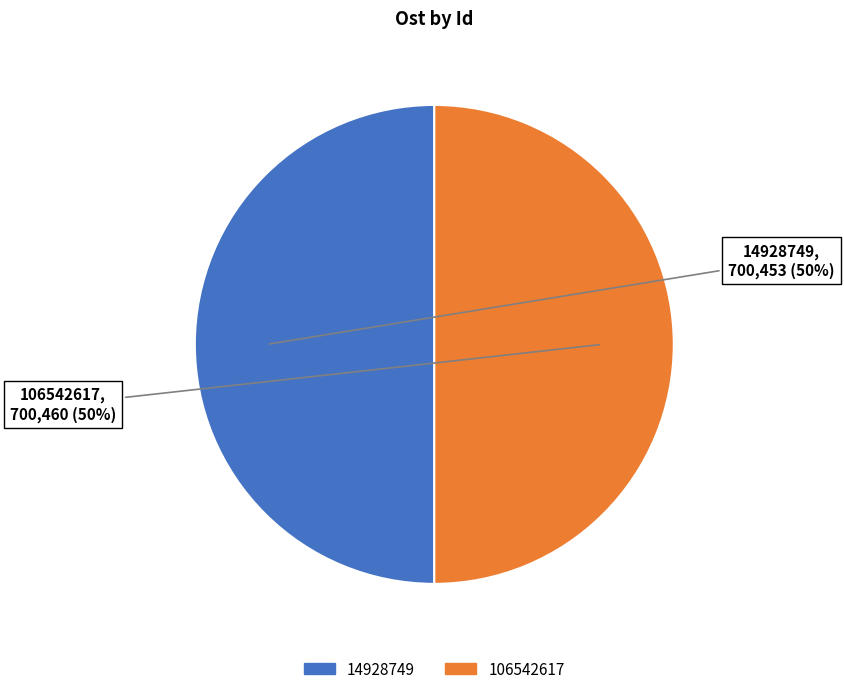

What is the ratio of the value at 106542617 to the value at 14928749?

1.0